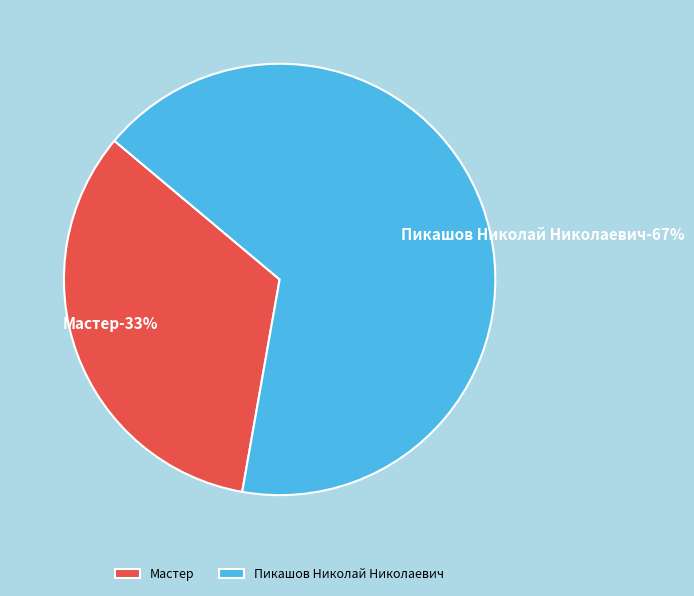

Does Пикашов Николай Николаевич (id=3) represent more than half of the total?

Yes